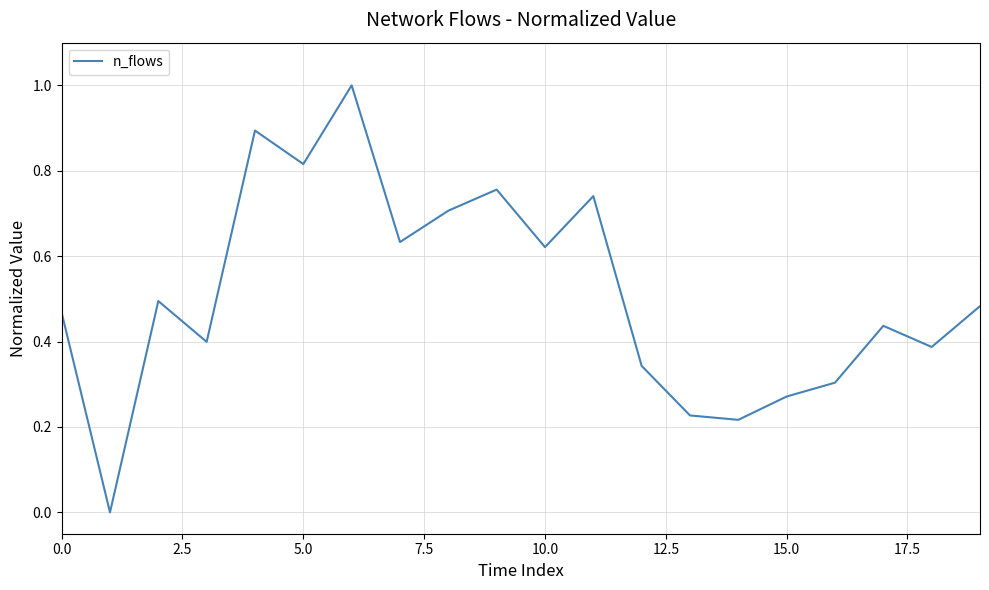

What is the difference between the maximum and minimum values?

1.0